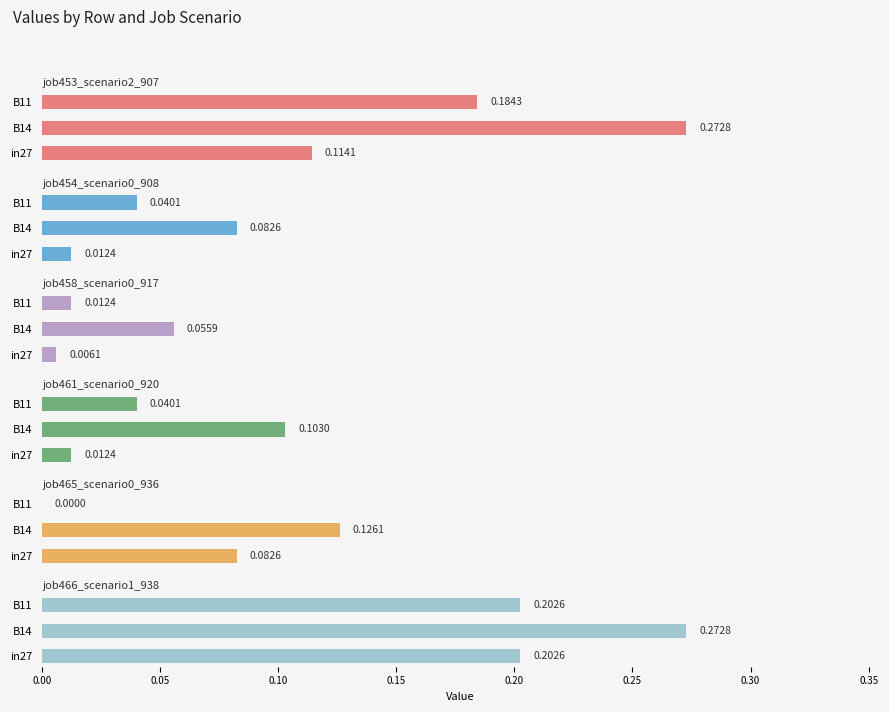

What is the value of the job454_scenario0_908 bar at the 2nd from the left?

0.1